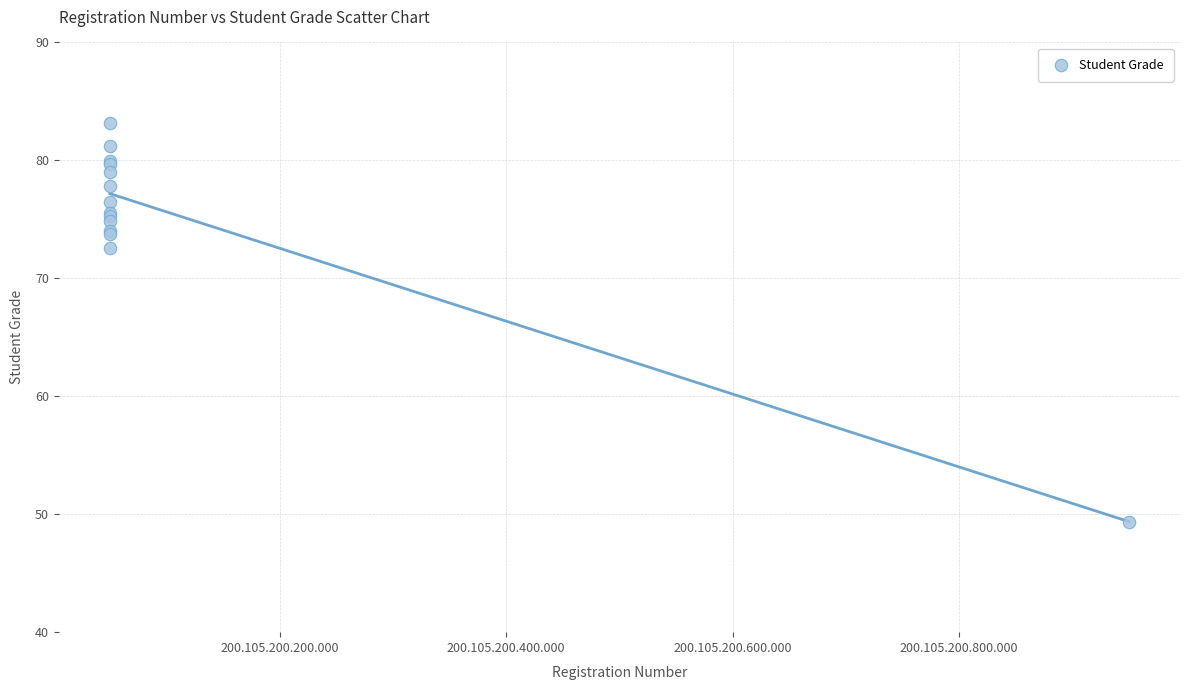

What Y value in the scatter plot is closest to 66?

72.5